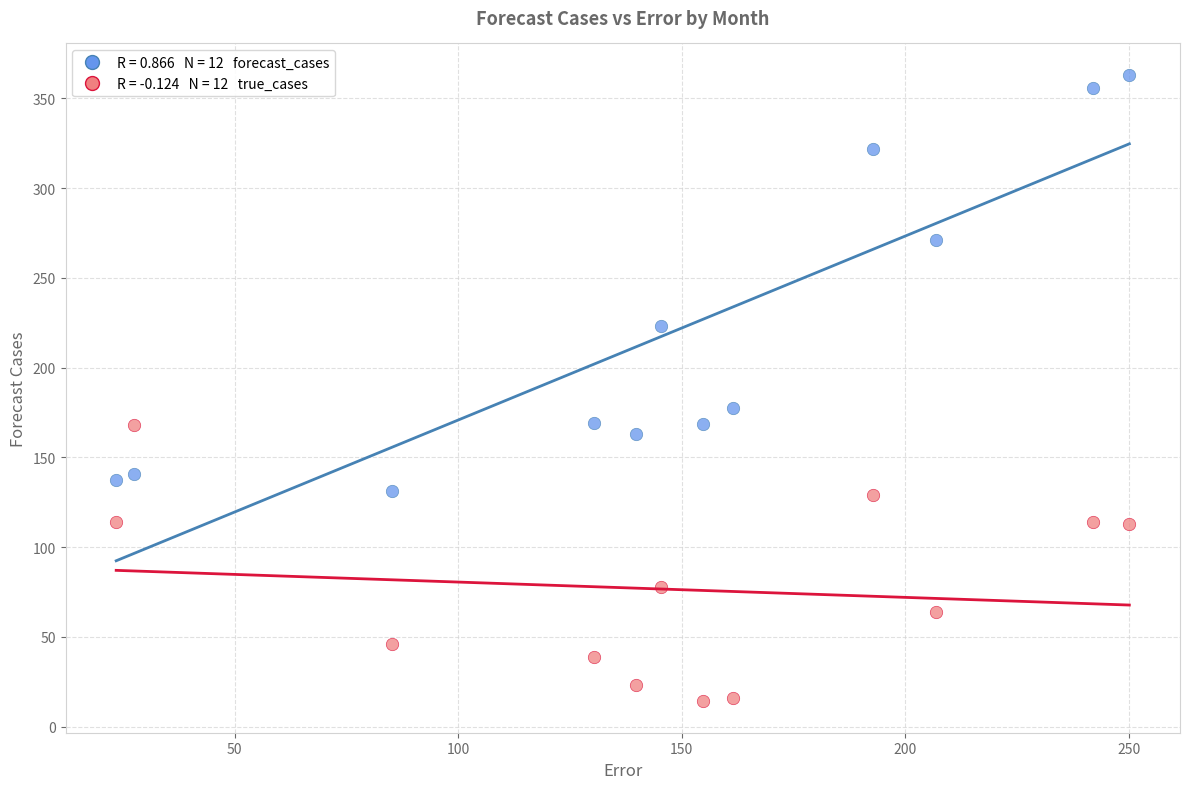

Across all data points, what is the range of Y values (max minus min)?

349.1